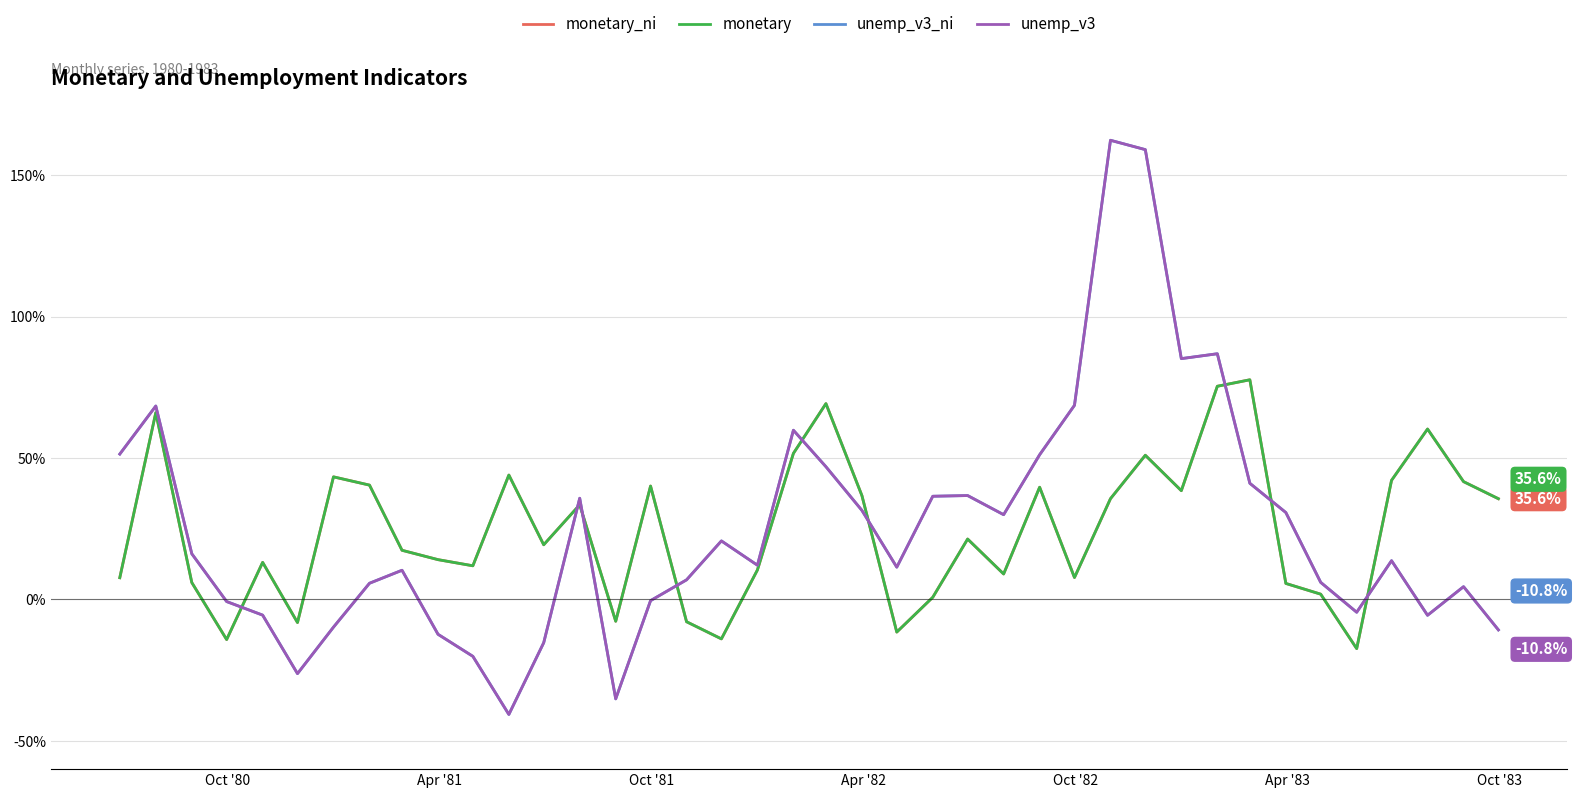

Does the chart have visible grid lines?

Yes